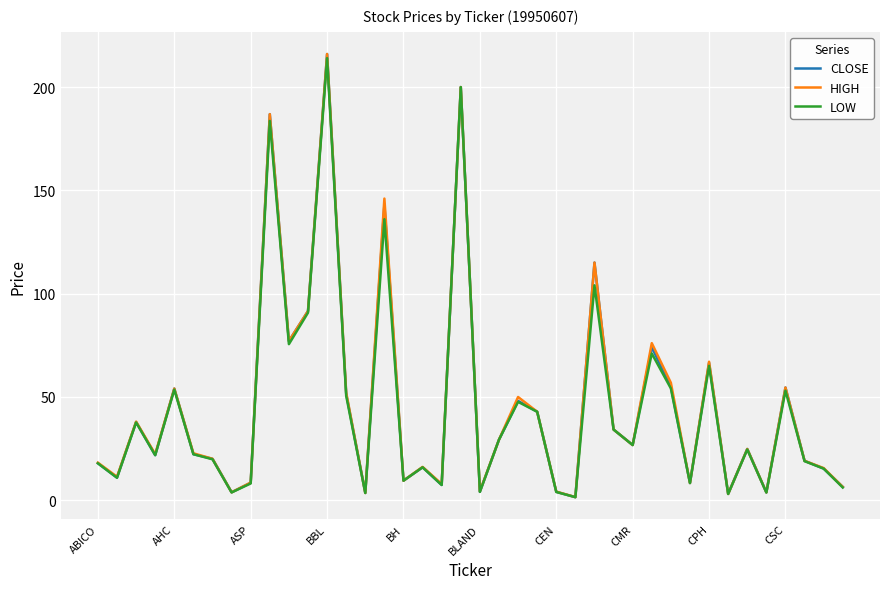

What is the highest value of the CLOSE series?

216.0